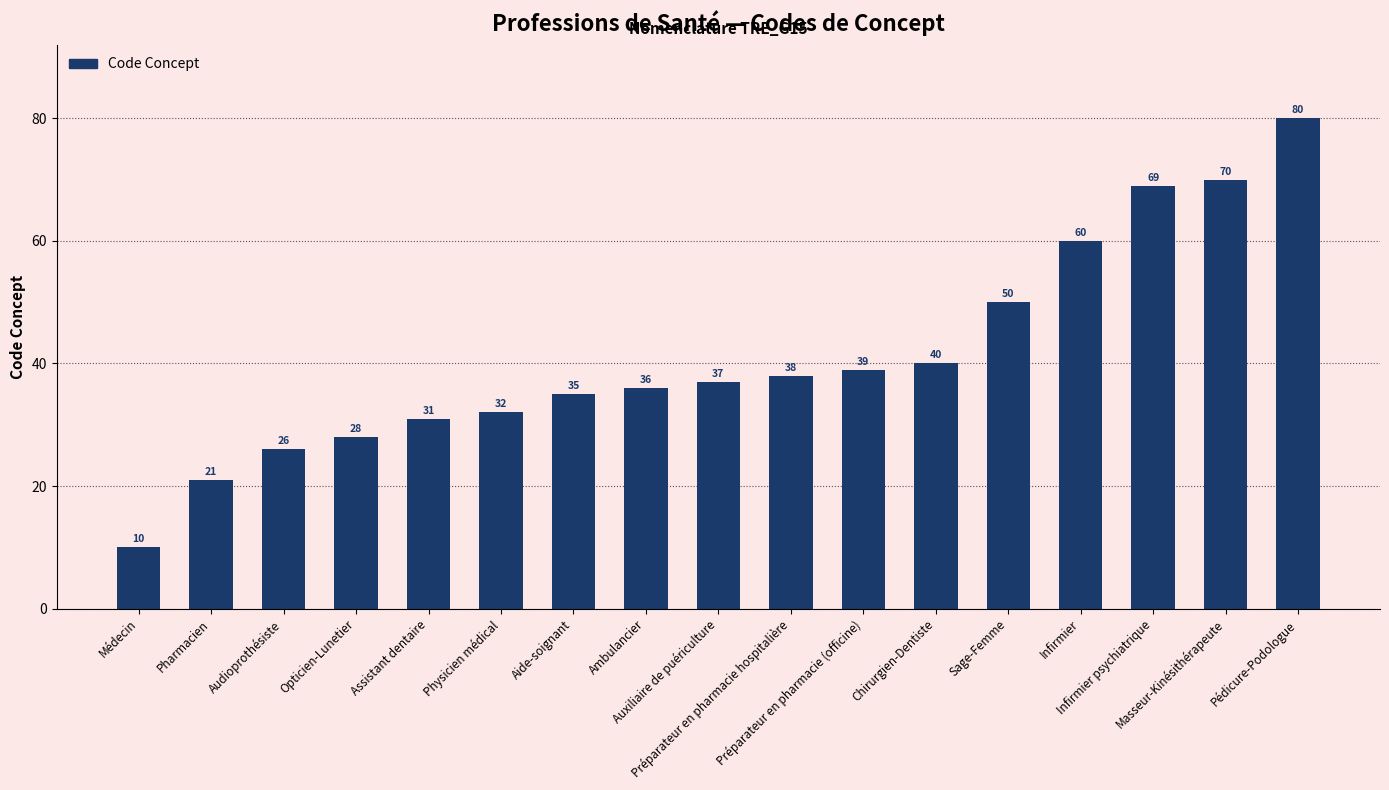

What is the label of the 10th bar from the right?

Ambulancier